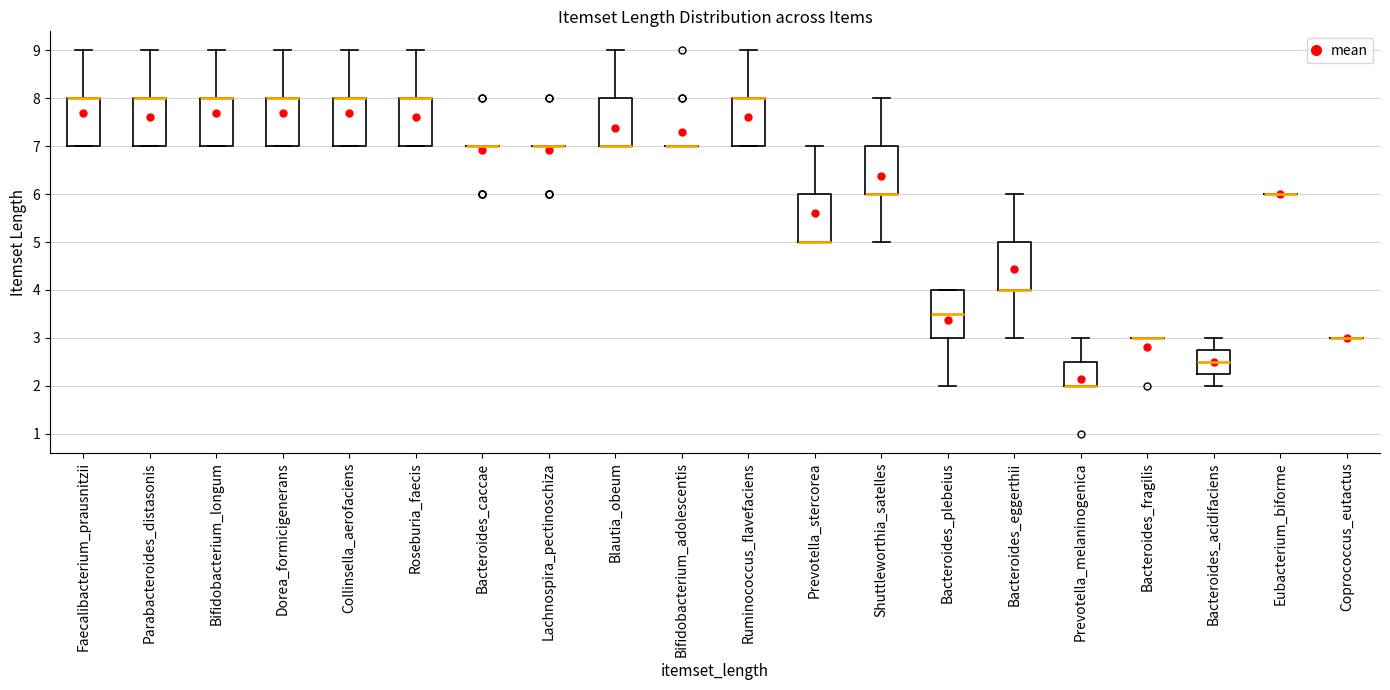

Reading left to right, transcribe this box plot: for each box, give where its median line is, the range the box spans, and where its two whiskers end, as read against the y-axis. The values are not printed on the chart, so give them approximately, as read against the axis.

Faecalibacterium_prausnitzii: median 8.0 (drawn on the box's upper edge), box 7.0 to 8.0, whiskers 7.0 to 9.0
Parabacteroides_distasonis: median 8.0 (drawn on the box's upper edge), box 7.0 to 8.0, whiskers 7.0 to 9.0
Bifidobacterium_longum: median 8.0 (drawn on the box's upper edge), box 7.0 to 8.0, whiskers 7.0 to 9.0
Dorea_formicigenerans: median 8.0 (drawn on the box's upper edge), box 7.0 to 8.0, whiskers 7.0 to 9.0
Collinsella_aerofaciens: median 8.0 (drawn on the box's upper edge), box 7.0 to 8.0, whiskers 7.0 to 9.0
Roseburia_faecis: median 8.0 (drawn on the box's upper edge), box 7.0 to 8.0, whiskers 7.0 to 9.0
Bacteroides_caccae: box collapsed to a line at 7.0, whiskers 7.0 to 7.0
Lachnospira_pectinoschiza: box collapsed to a line at 7.0, whiskers 7.0 to 7.0
Blautia_obeum: median 7.0 (drawn on the box's lower edge), box 7.0 to 8.0, whiskers 7.0 to 9.0
Bifidobacterium_adolescentis: box collapsed to a line at 7.0, whiskers 7.0 to 7.0
Ruminococcus_flavefaciens: median 8.0 (drawn on the box's upper edge), box 7.0 to 8.0, whiskers 7.0 to 9.0
Prevotella_stercorea: median 5.0 (drawn on the box's lower edge), box 5.0 to 6.0, whiskers 5.0 to 7.0
Shuttleworthia_satelles: median 6.0 (drawn on the box's lower edge), box 6.0 to 7.0, whiskers 5.0 to 8.0
Bacteroides_plebeius: median 3.5, box 3.0 to 4.0, whiskers 2.0 to 4.0
Bacteroides_eggerthii: median 4.0 (drawn on the box's lower edge), box 4.0 to 5.0, whiskers 3.0 to 6.0
Prevotella_melaninogenica: median 2.0 (drawn on the box's lower edge), box 2.0 to 2.5, whiskers 2.0 to 3.0
Bacteroides_fragilis: box collapsed to a line at 3.0, whiskers 3.0 to 3.0
Bacteroides_acidifaciens: median 2.5, box 2.3 to 2.8, whiskers 2.0 to 3.0
Eubacterium_biforme: box collapsed to a line at 6.0, whiskers 6.0 to 6.0
Coprococcus_eutactus: box collapsed to a line at 3.0, whiskers 3.0 to 3.0